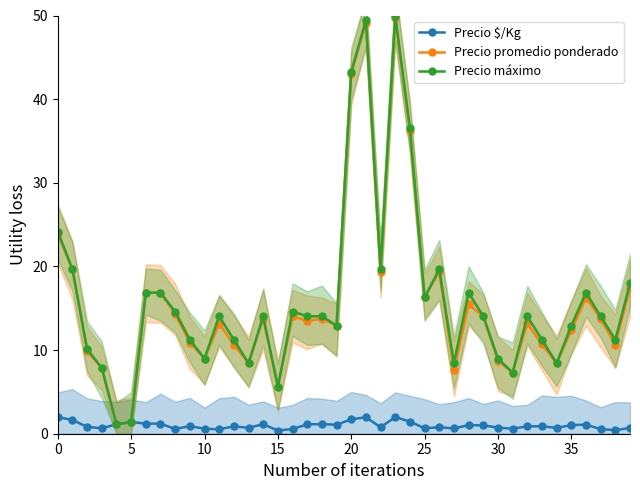

The value of Precio máximo at 18 is 14.0. True or false?

True